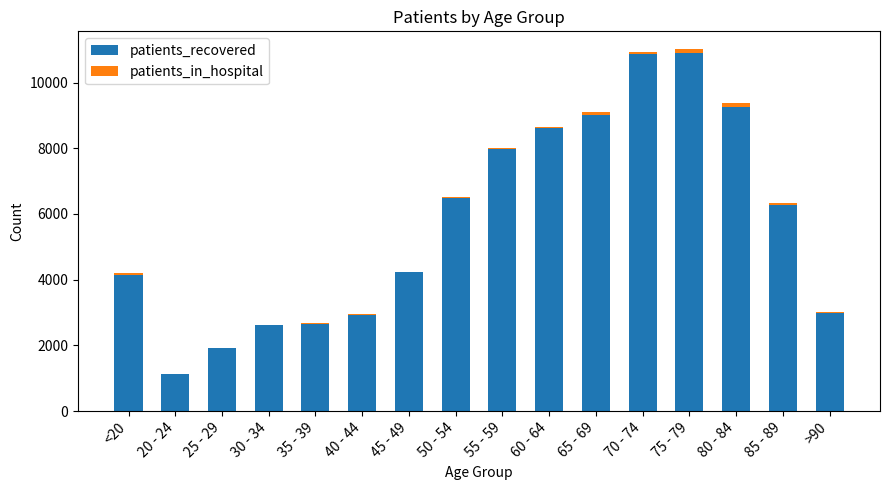

What are all the series names shown in the legend?

patients_recovered, patients_in_hospital